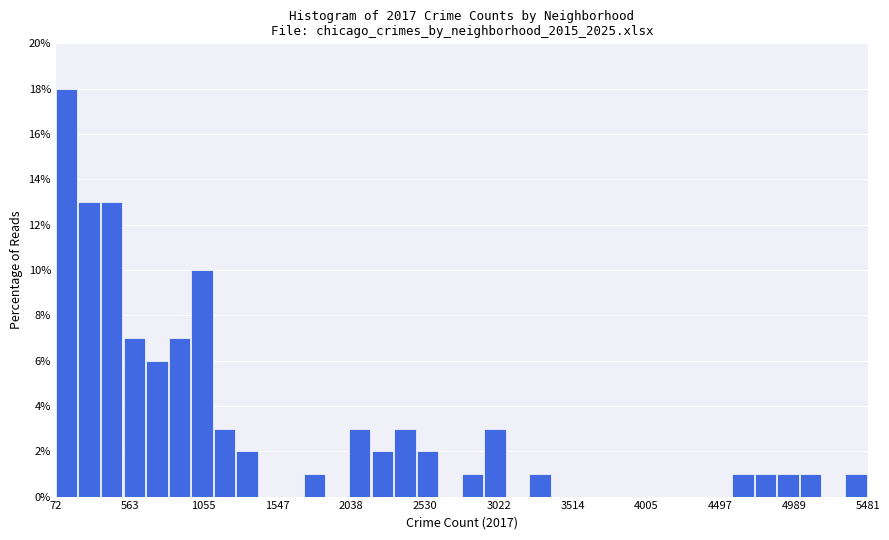

Read against the x-axis, roughly where is the centre of the tallest bar?

150